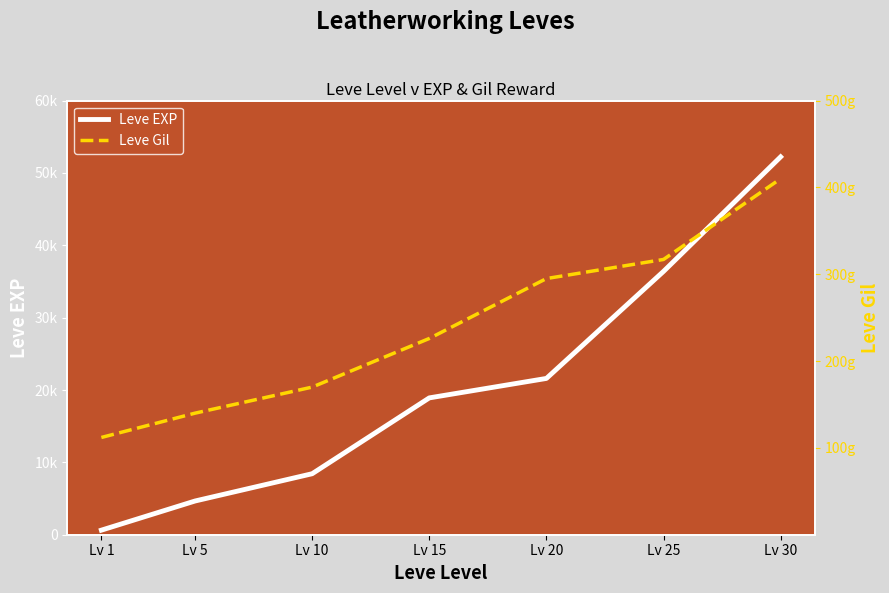

What is the value of the Leve EXP point at the 7th from the left?

52220